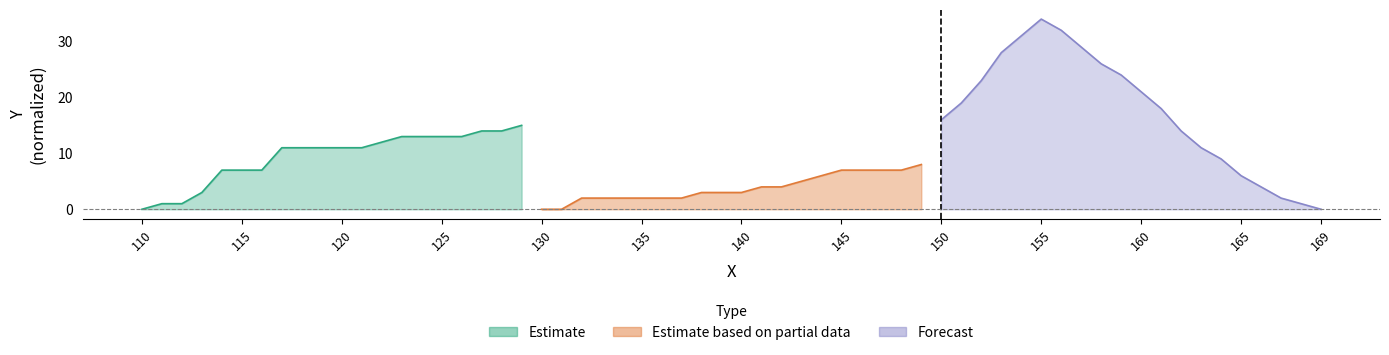

How many data points in Estimate are above 11?

8